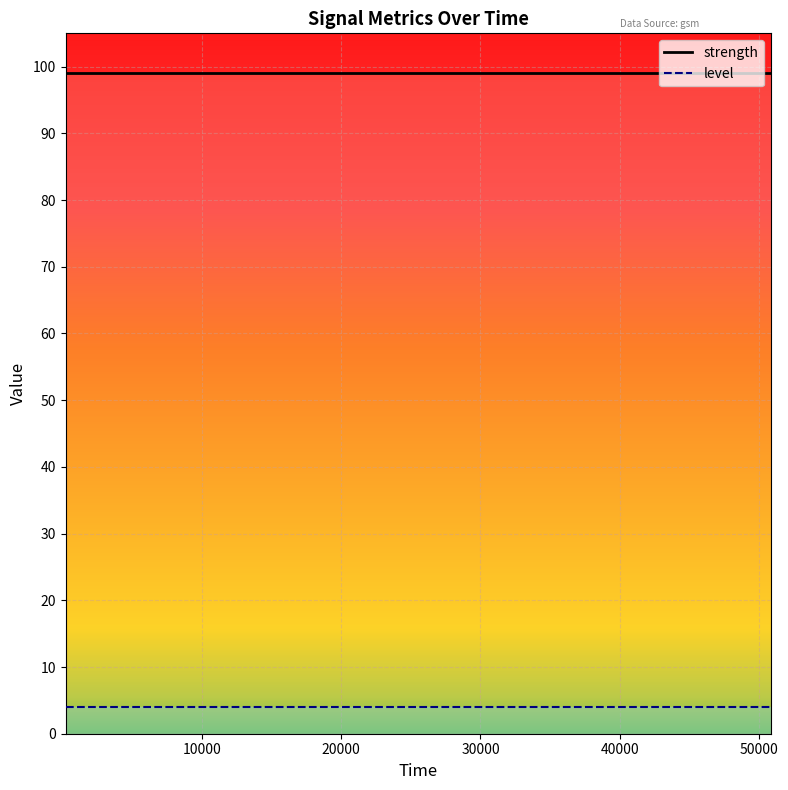

Rank the categories by strength value from highest to lowest.

230, 1232, 3234, 6314, 10367, 12329, 14334, 19380, 22455, 24481, 27583, 31681, 34708, 36729, 39732, 41730, 44782, 48790, 50821